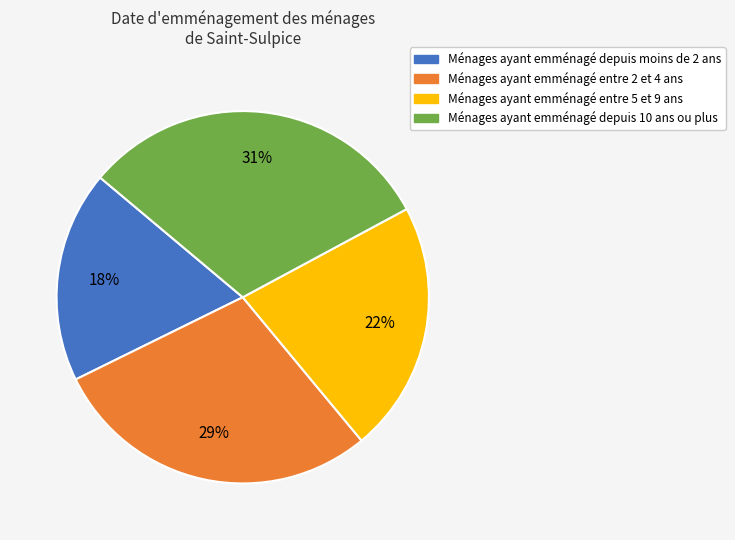

Does any single category account for the majority?

No